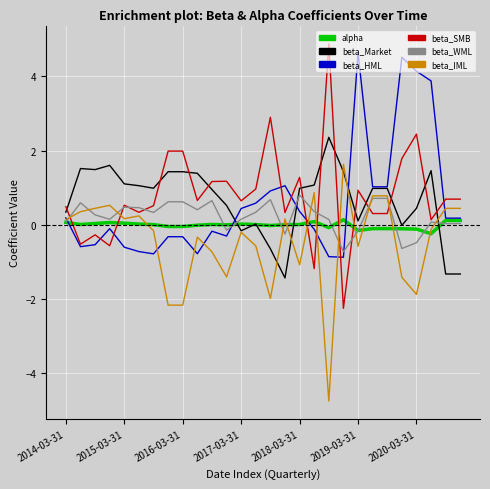

What is the lowest value of the beta_IML series?

-4.7